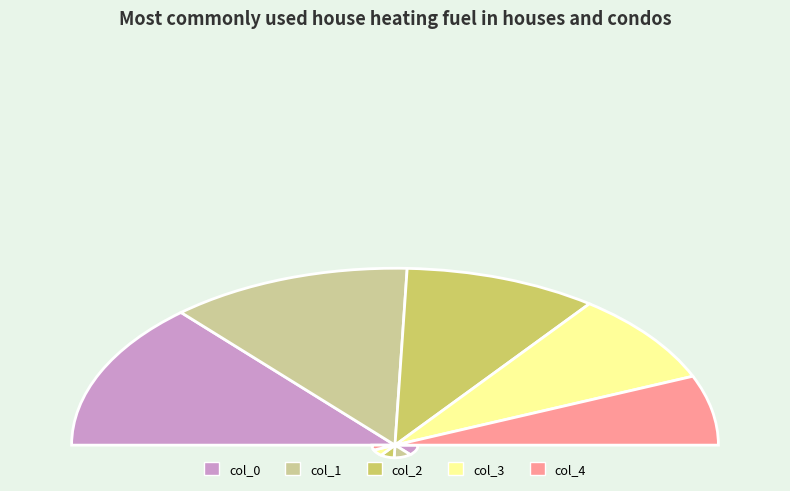

The col_2 slice represents 33% of the pie. True or false?

False